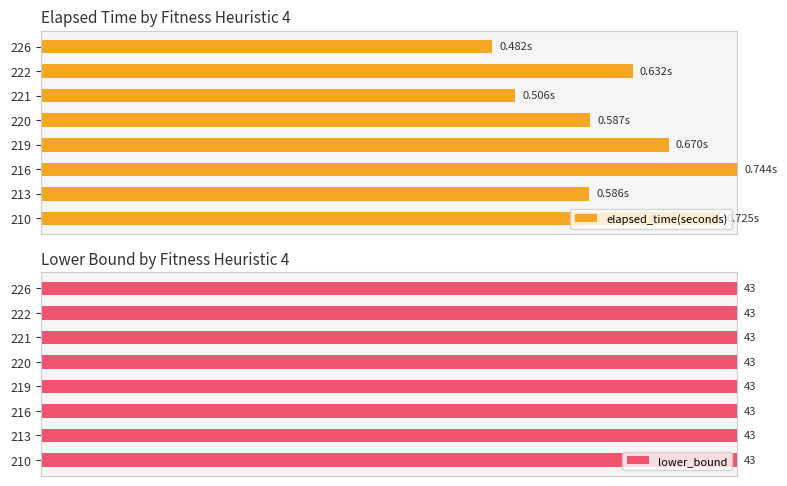

How many data points does each series have?

8